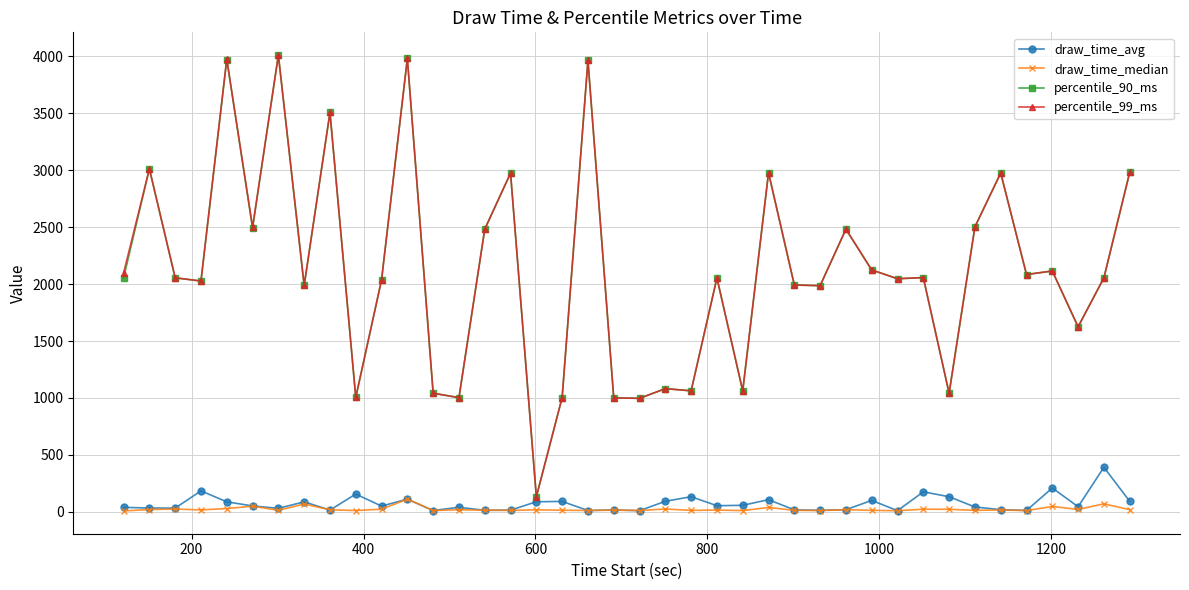

What is the maximum value shown in the chart?

4010.0